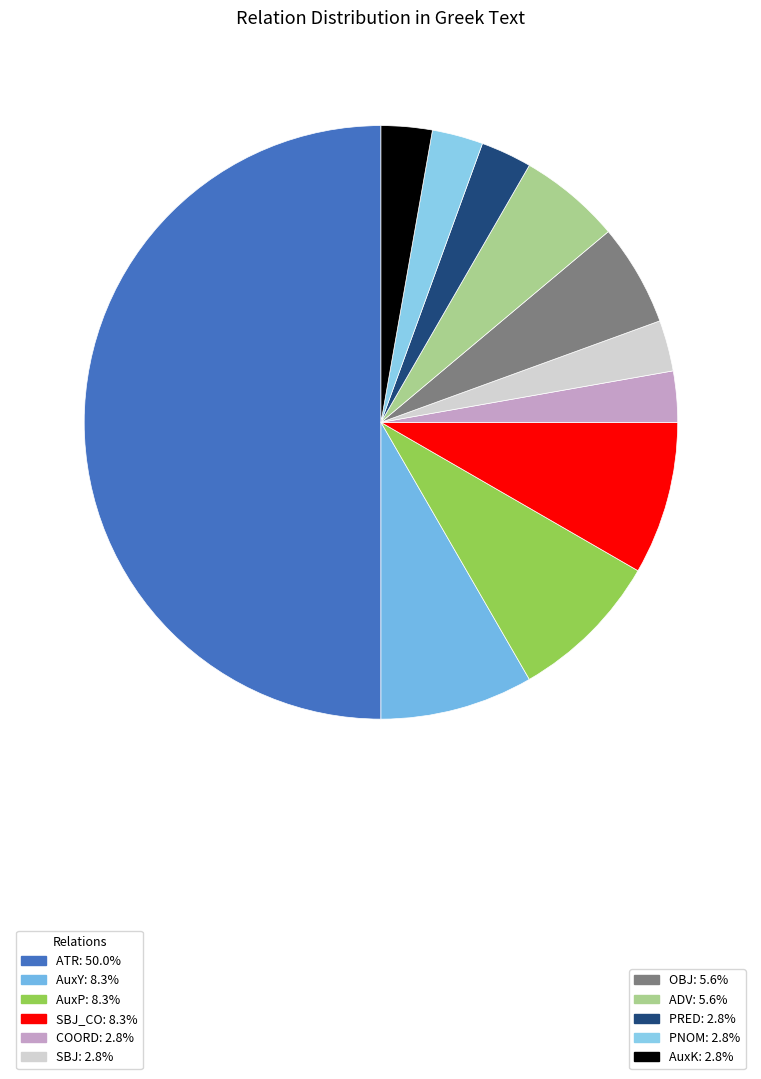

Which slice is the largest?

ATR